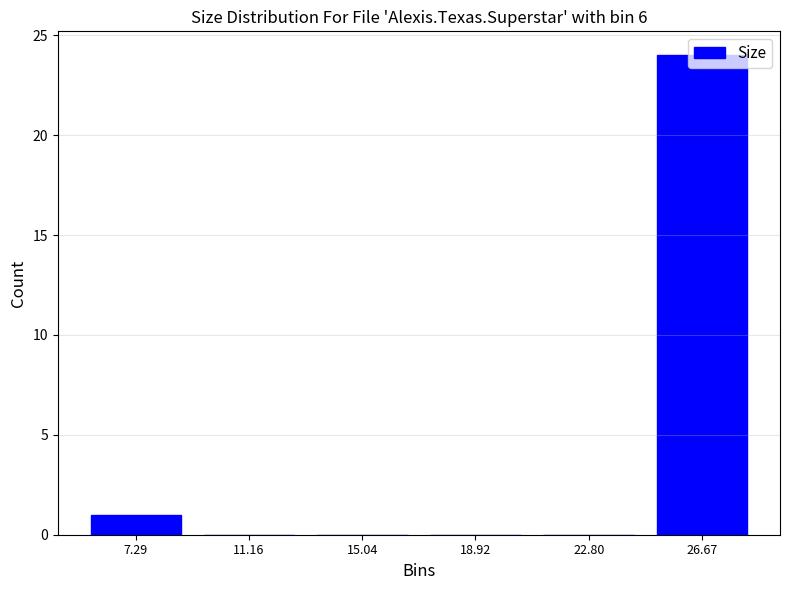

Reading left to right, list every bar in this chart as the range it spans on the x-axis followed by its height. Neither the bar edges nor the heights are printed on the chart, so give them approximately, as read against the axes.

5.5 to 9.0: 1
9.0 to 13.0: 0
13.0 to 17.0: 0
17.0 to 21.0: 0
21.0 to 24.5: 0
24.5 to 28.5: 24